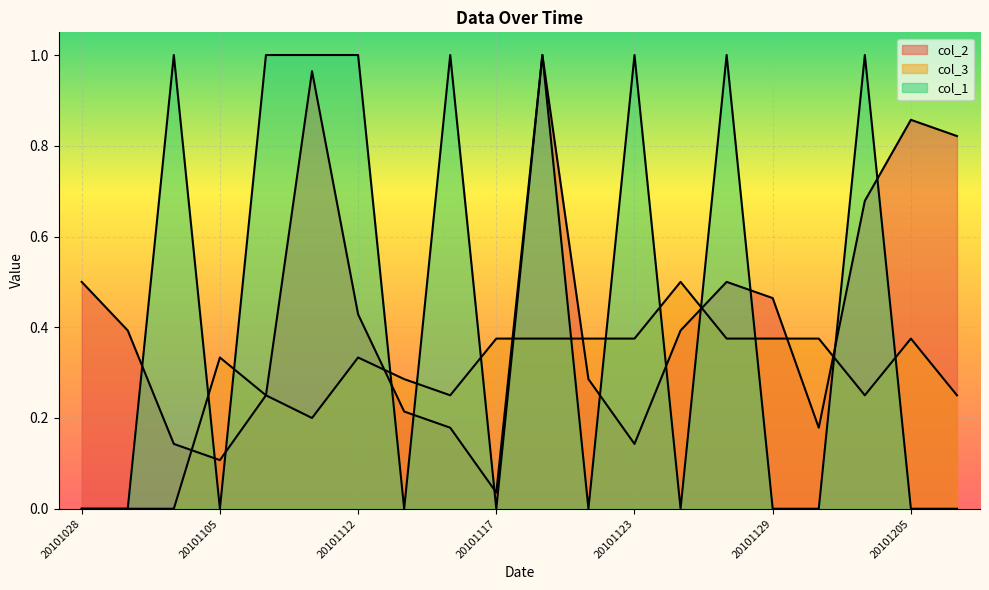

At which category does col_2 reach its first local valley?

20101105